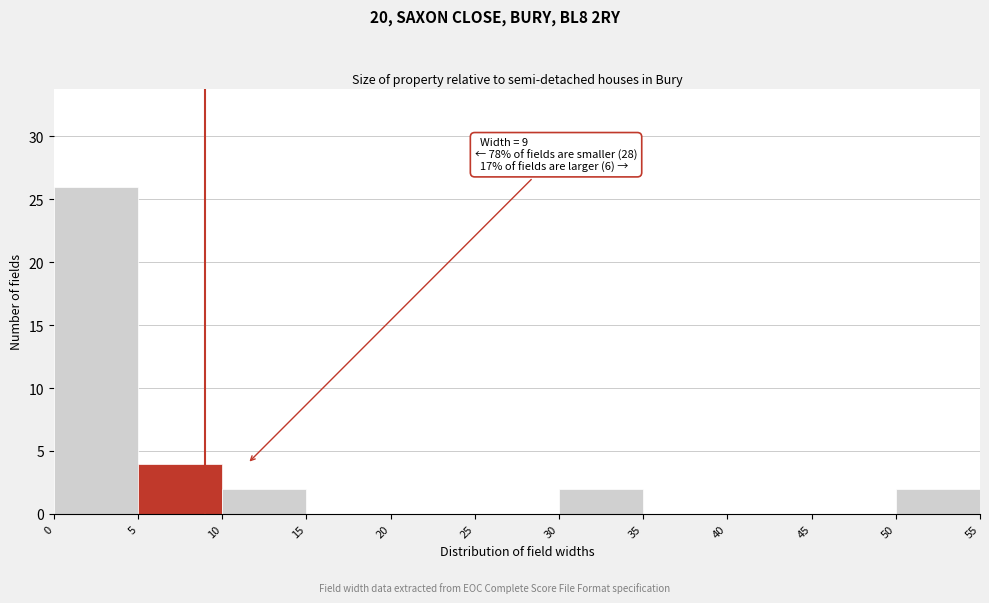

Which range on the x-axis has the tallest bar?

0 to 5